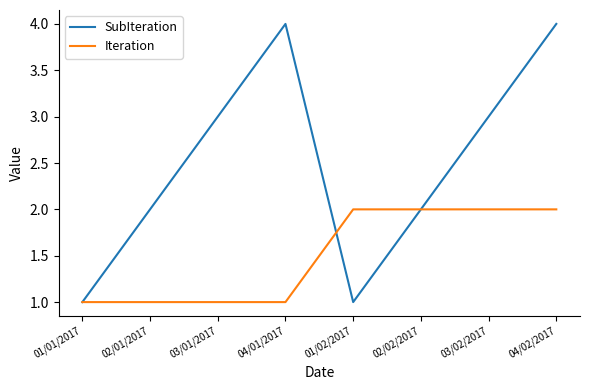

Reading left to right, extract all data points from this chart.

SubIteration: 01/01/2017=1	02/01/2017=2	03/01/2017=3	04/01/2017=4	01/02/2017=1	02/02/2017=2	03/02/2017=3	04/02/2017=4
Iteration: 01/01/2017=1	02/01/2017=1	03/01/2017=1	04/01/2017=1	01/02/2017=2	02/02/2017=2	03/02/2017=2	04/02/2017=2